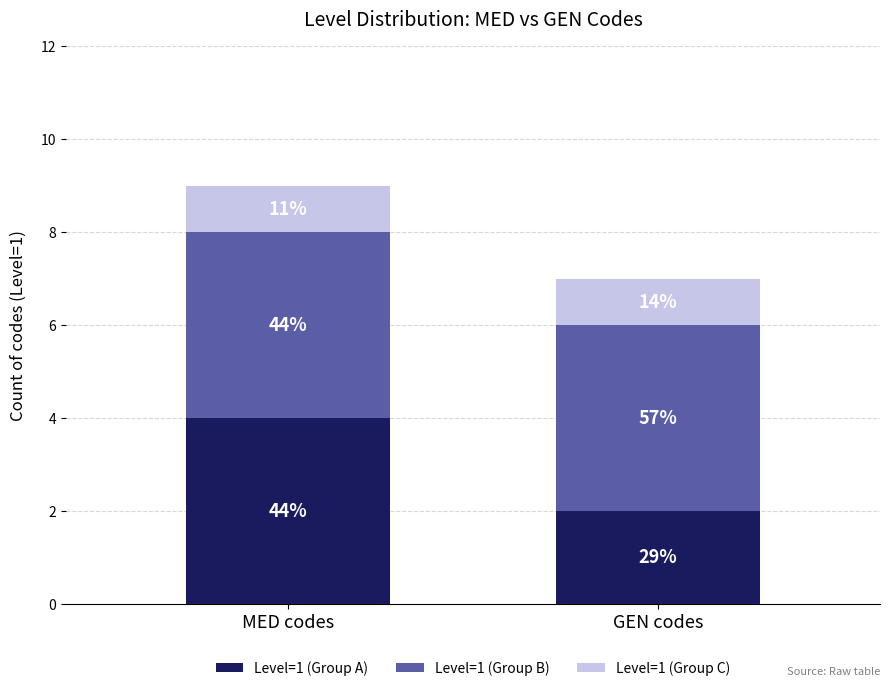

Does the chart contain stacked bars?

Yes